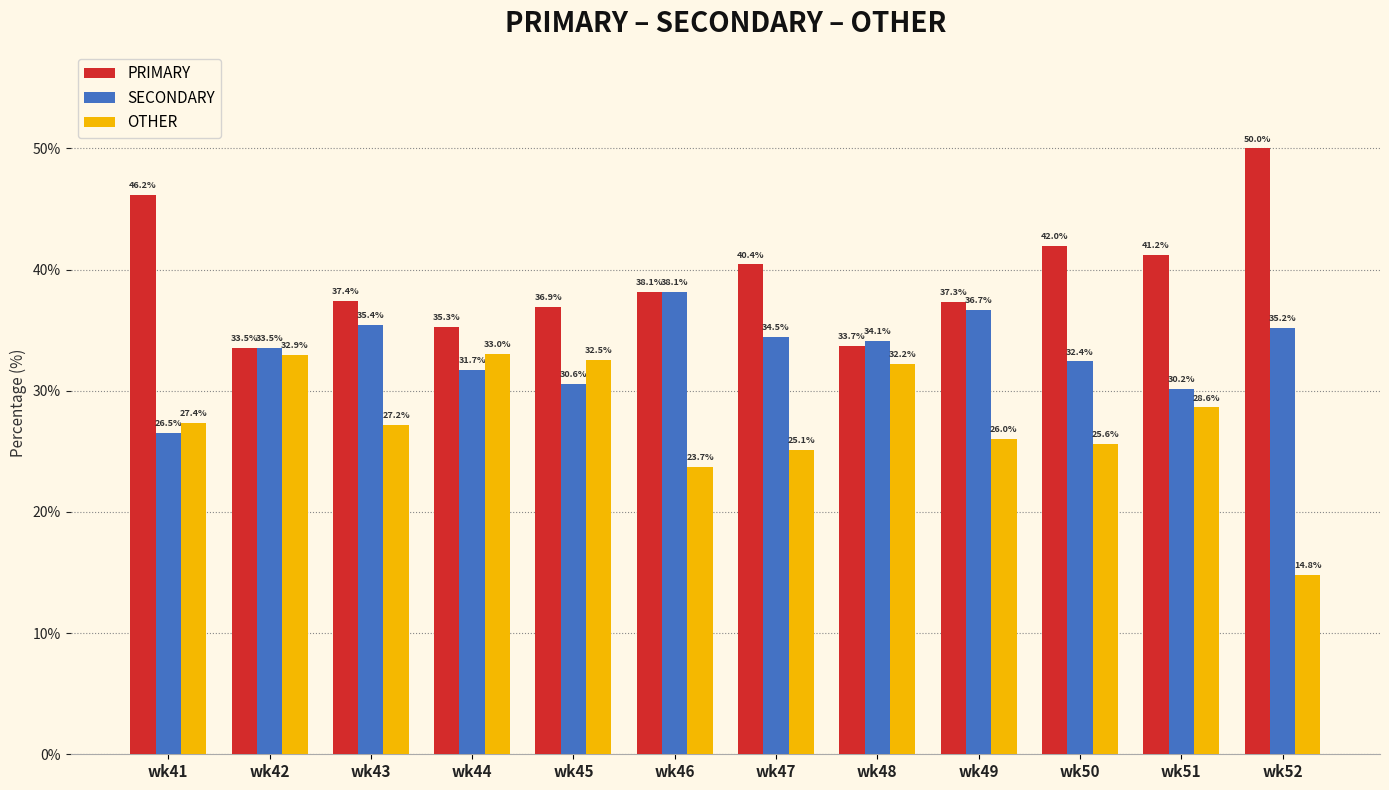

List the labels in order of OTHER value, largest first.

wk44, wk42, wk45, wk48, wk51, wk41, wk43, wk49, wk50, wk47, wk46, wk52